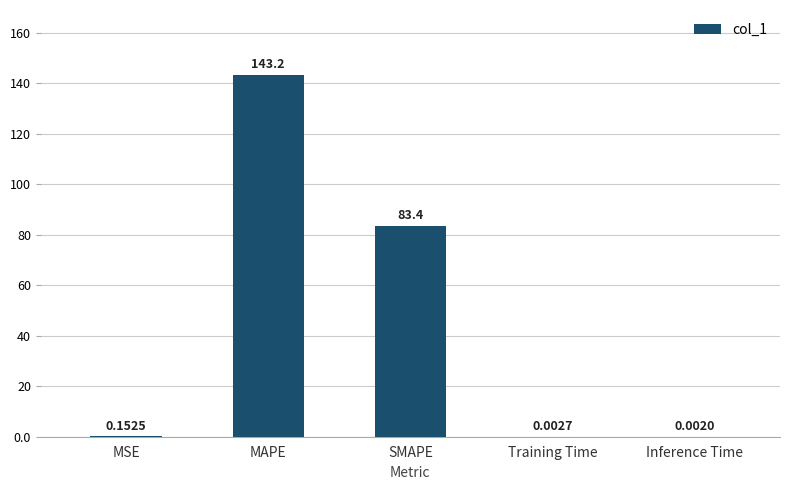

Where is the data nearest to the value 71?

SMAPE